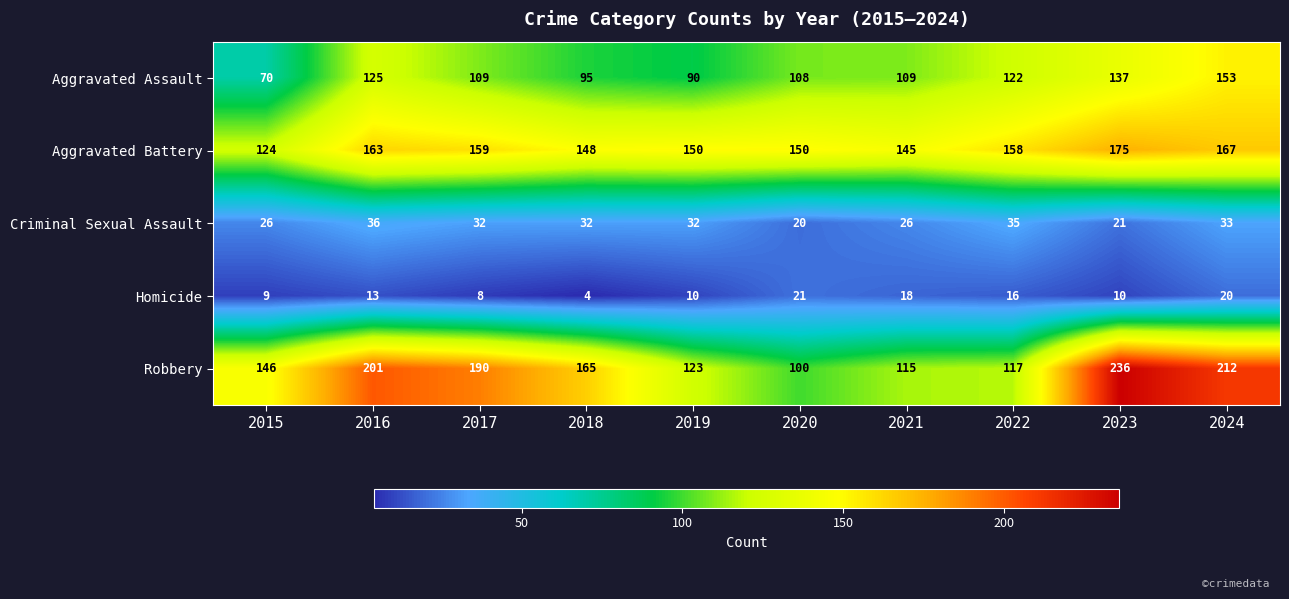

Which label corresponds to the largest value in the chart?

2023